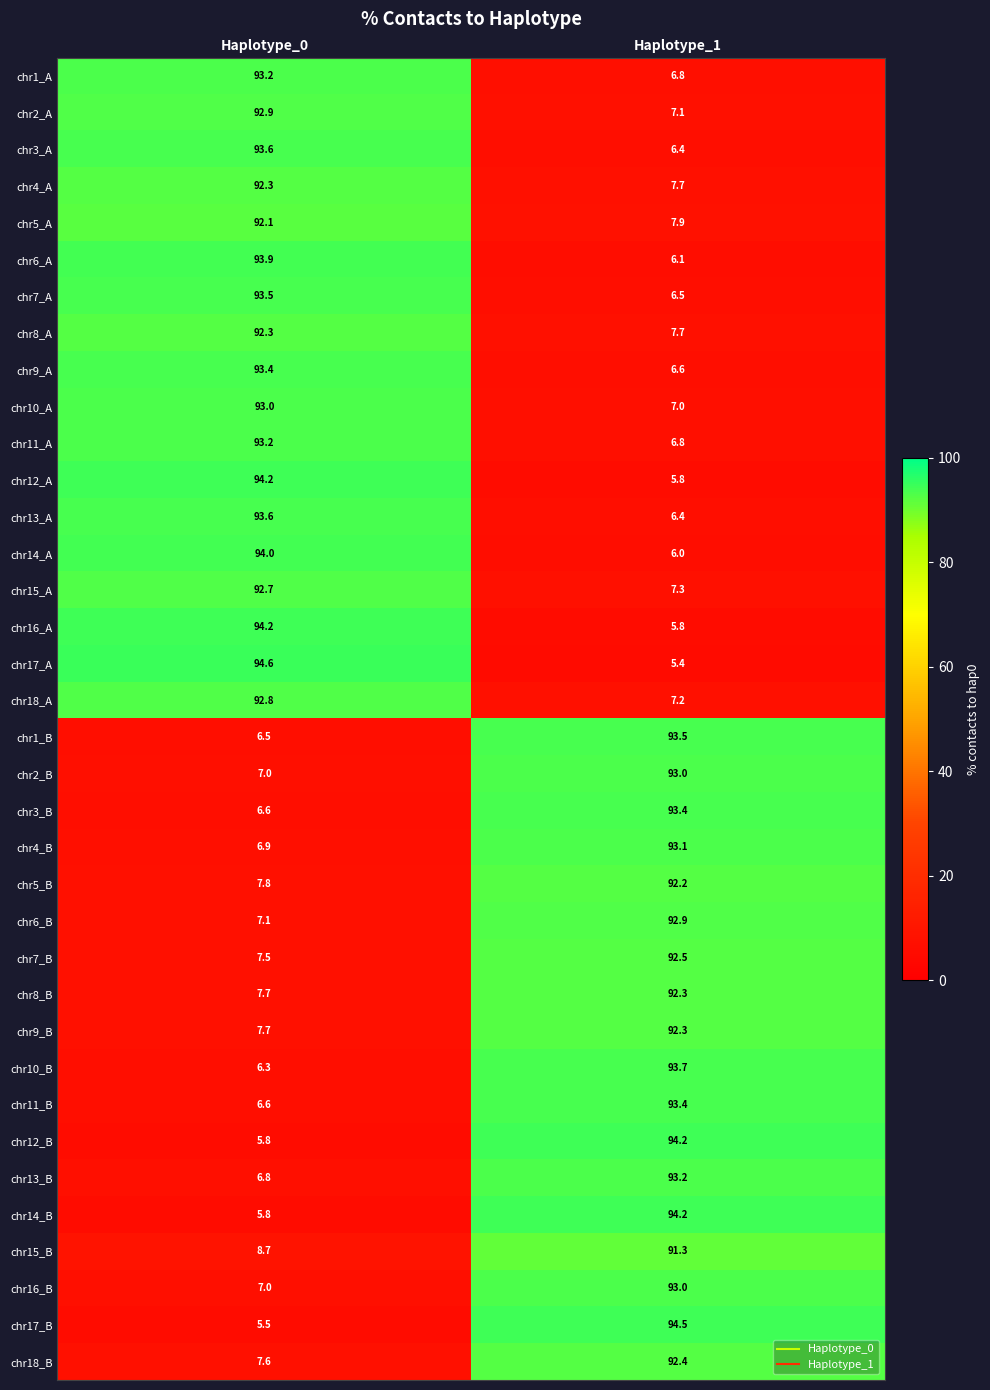

What is the difference between the highest and lowest values at Haplotype_0?

89.1